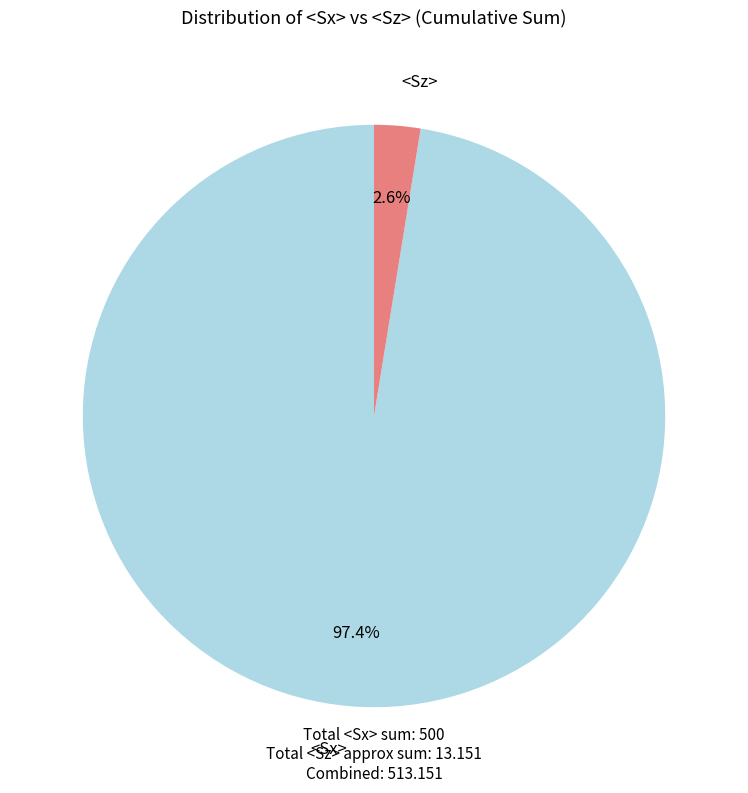

How many slices are in this pie chart?

2